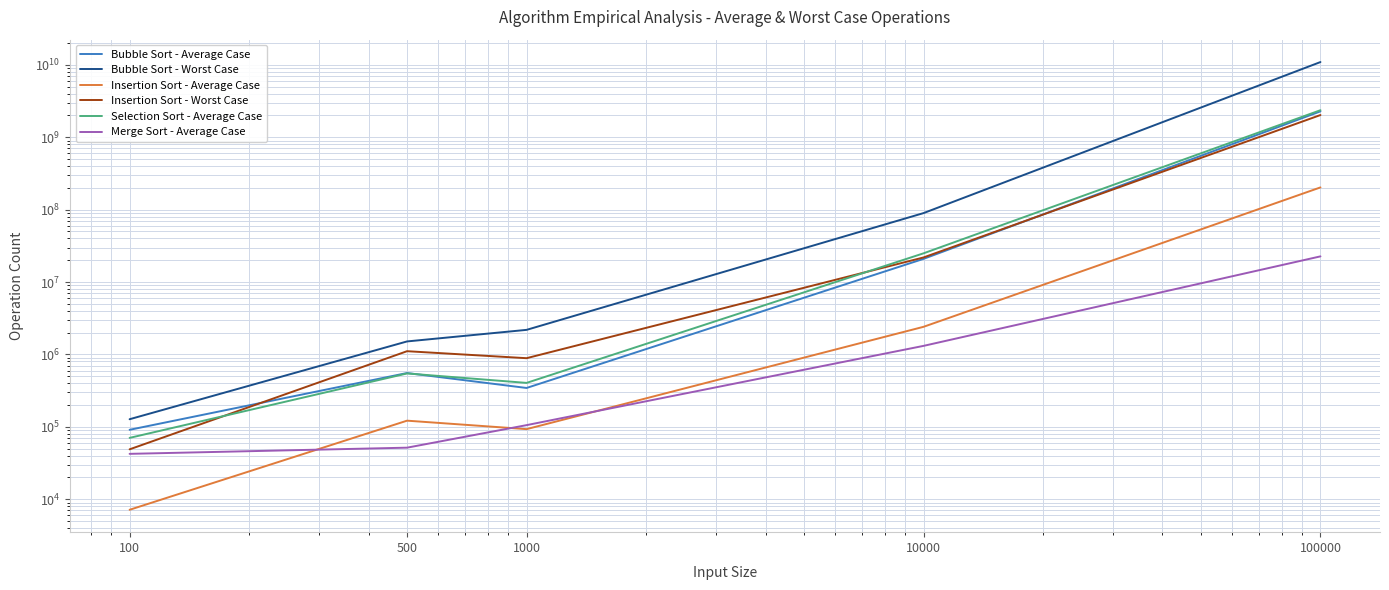

Read the Bubble Sort - Worst Case value at 100, to the nearest 50.

127400